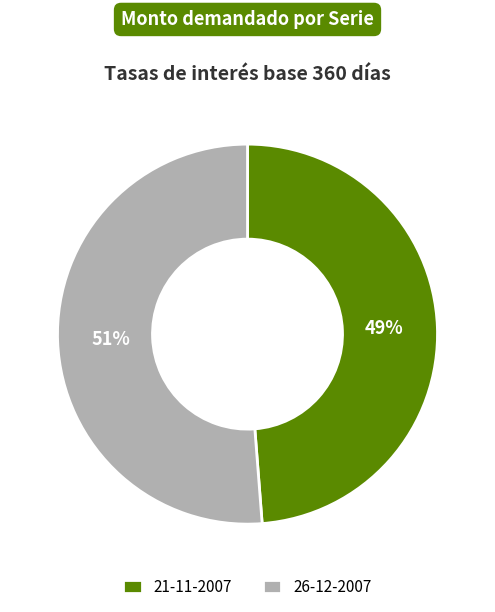

What percentage is the 21-11-2007 slice, to the nearest percent?

49%